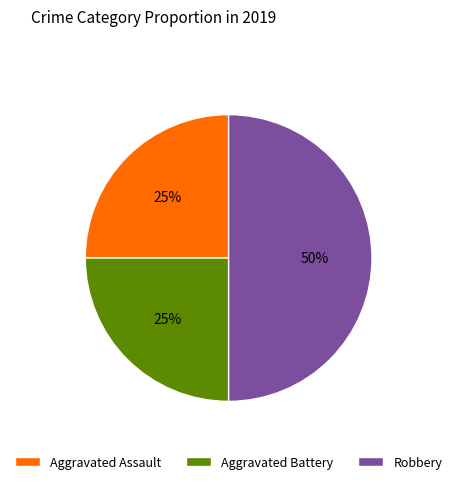

To the nearest percent, what portion does Aggravated Battery represent?

25%